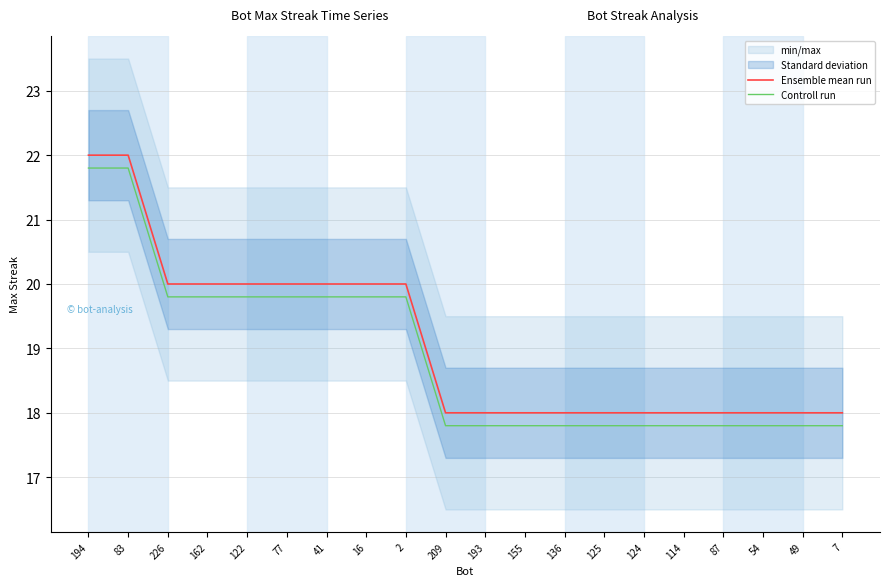

How many Controll run values are between 17 and 19?

11